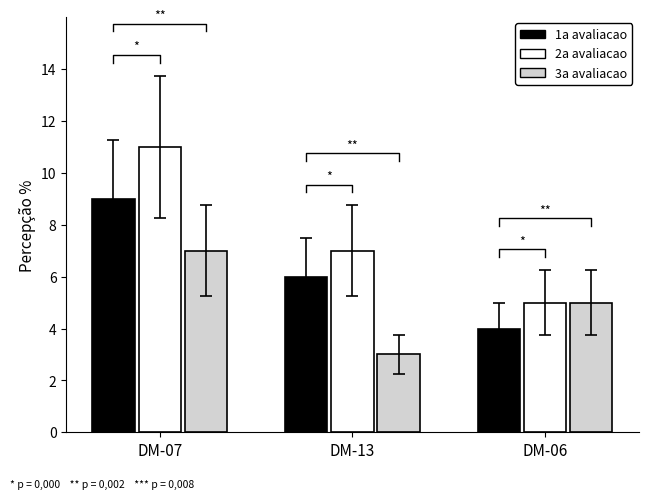

How many bars are there in each group?

3